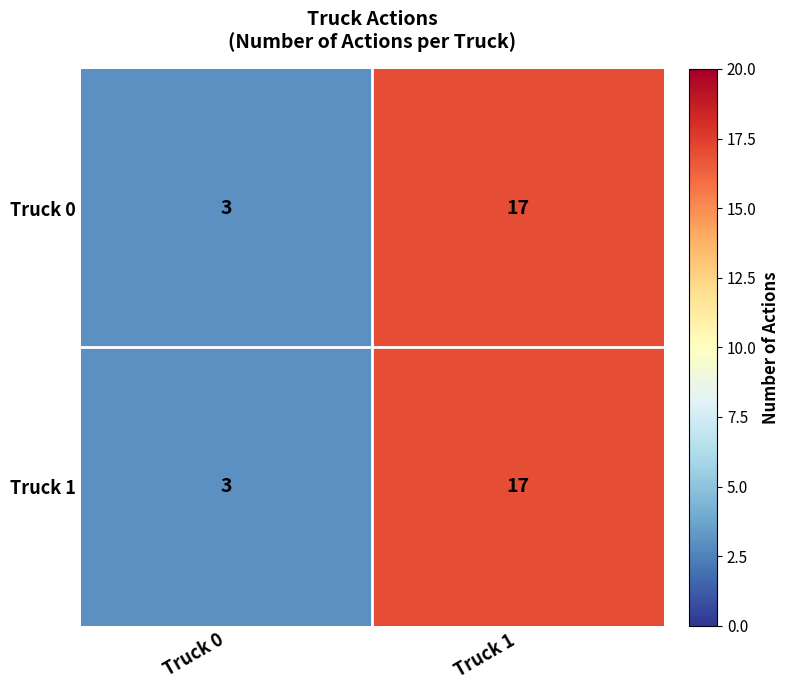

At which category does the chart reach its peak across all series?

Truck 1